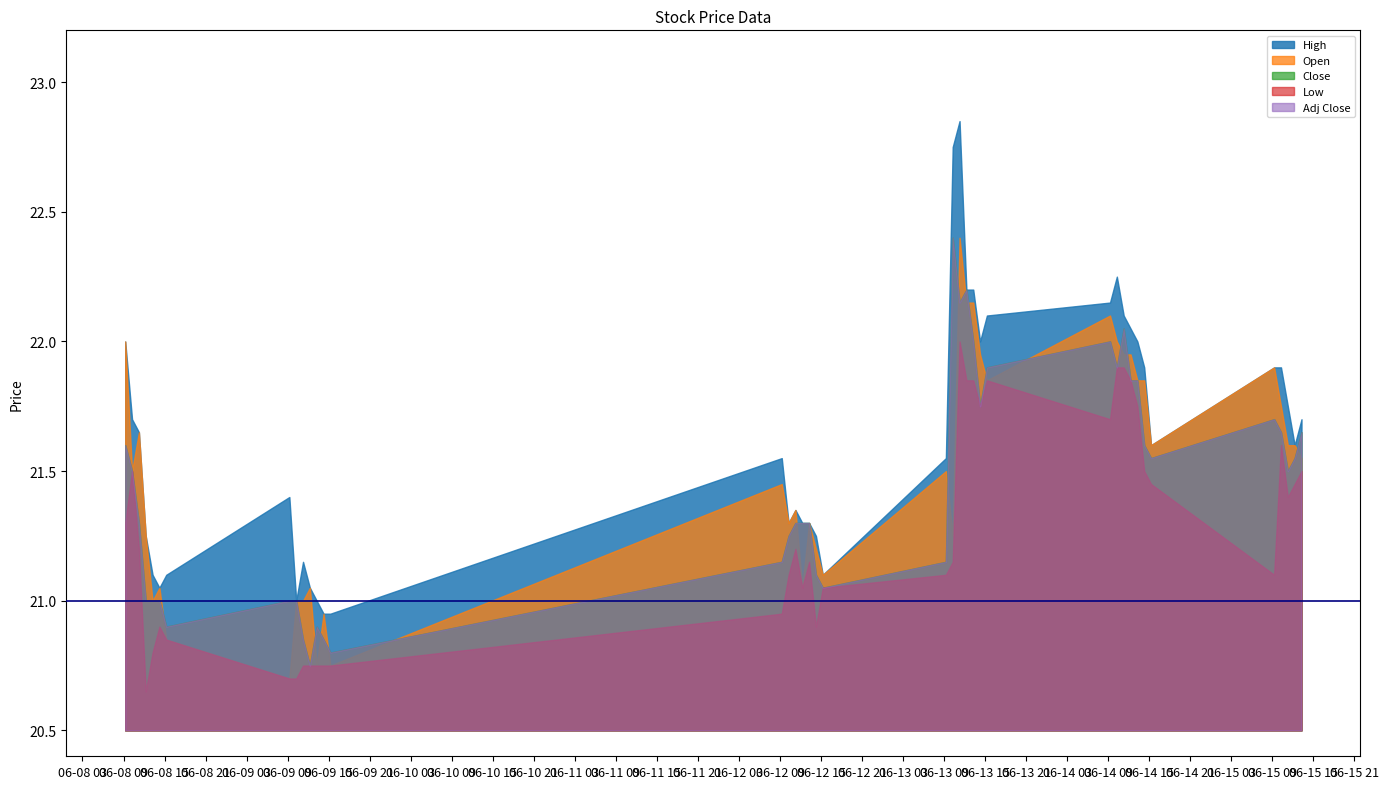

At which label does Adj Close reach its peak?

2023-06-13 10:15